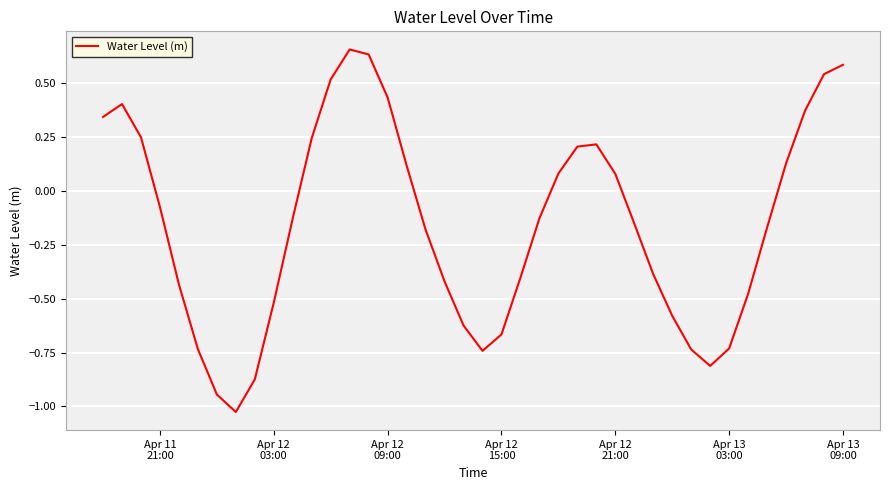

What is the difference between the maximum and minimum values?

1.7